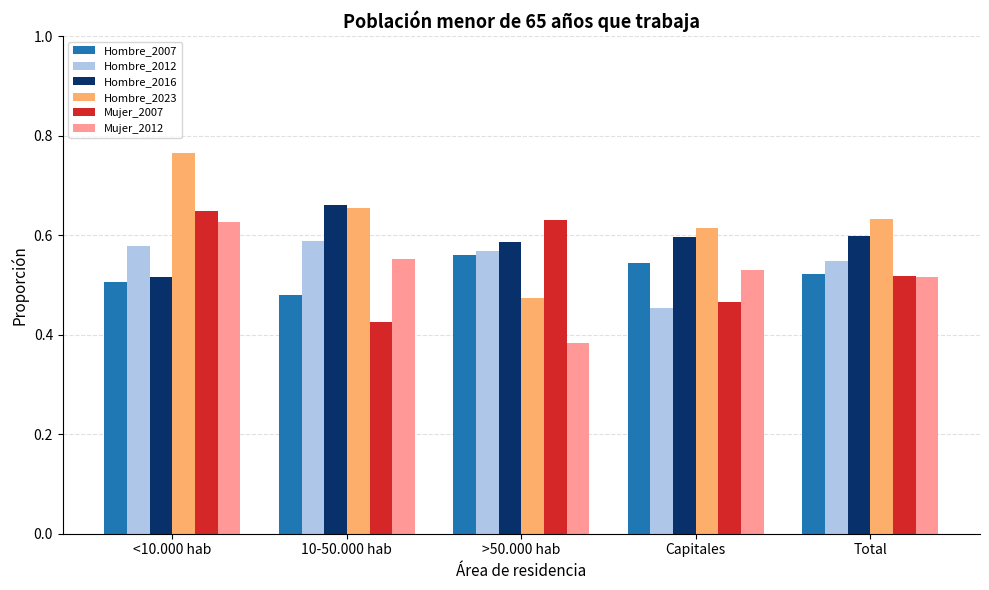

Where is Hombre_2012 nearest to the value 0?

Capitales